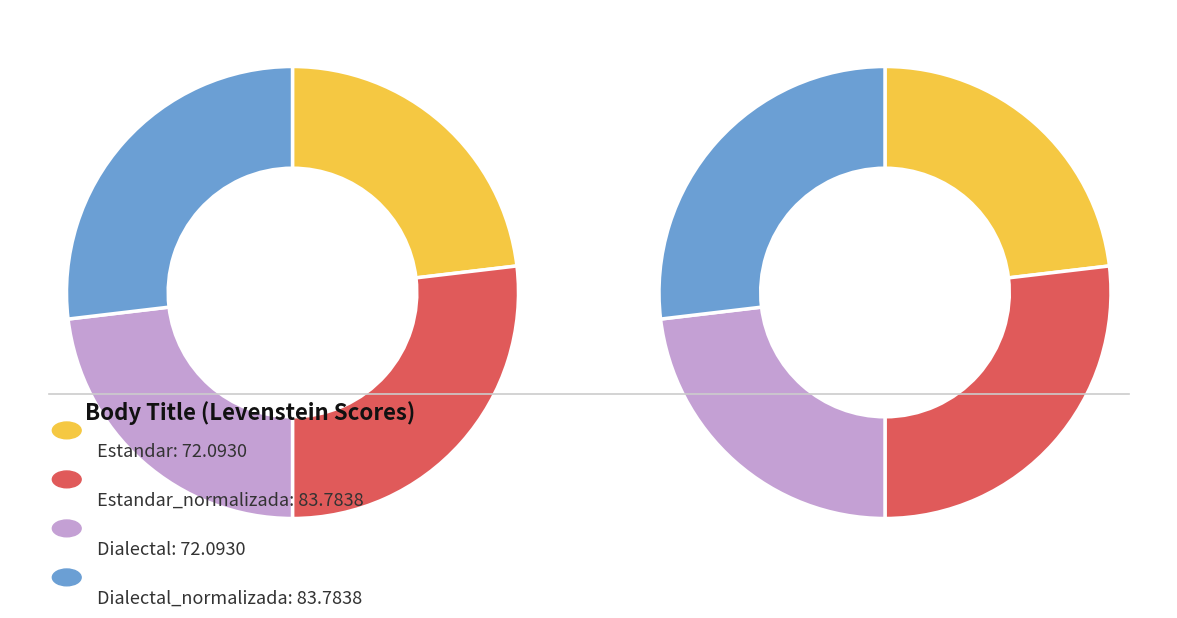

Rank the categories by value from highest to lowest.

Estandar_normalizada, Dialectal_normalizada, Estandar, Dialectal